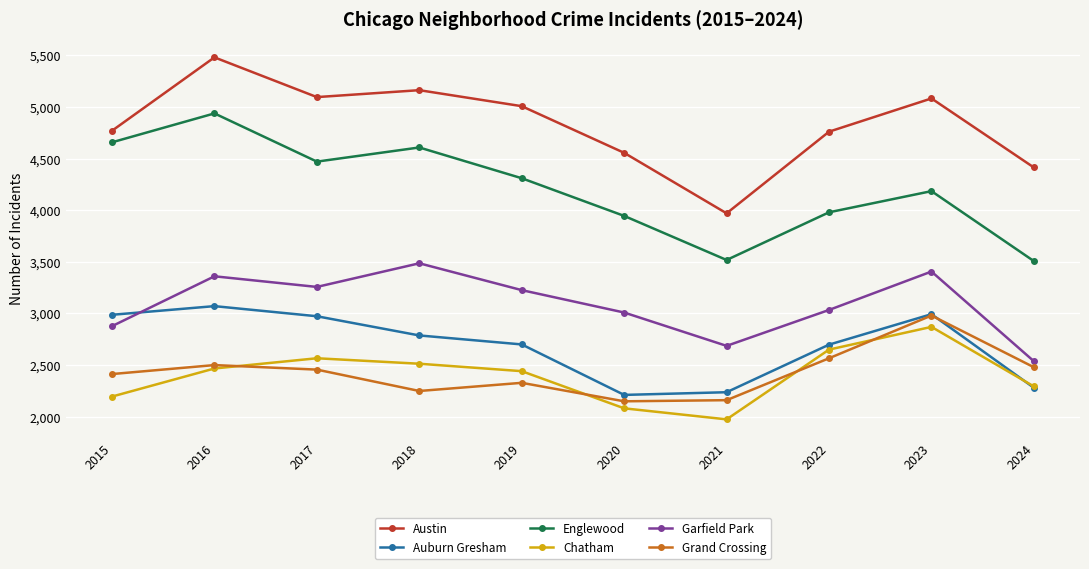

The Austin series shows 1717 at 2015. True or false?

False